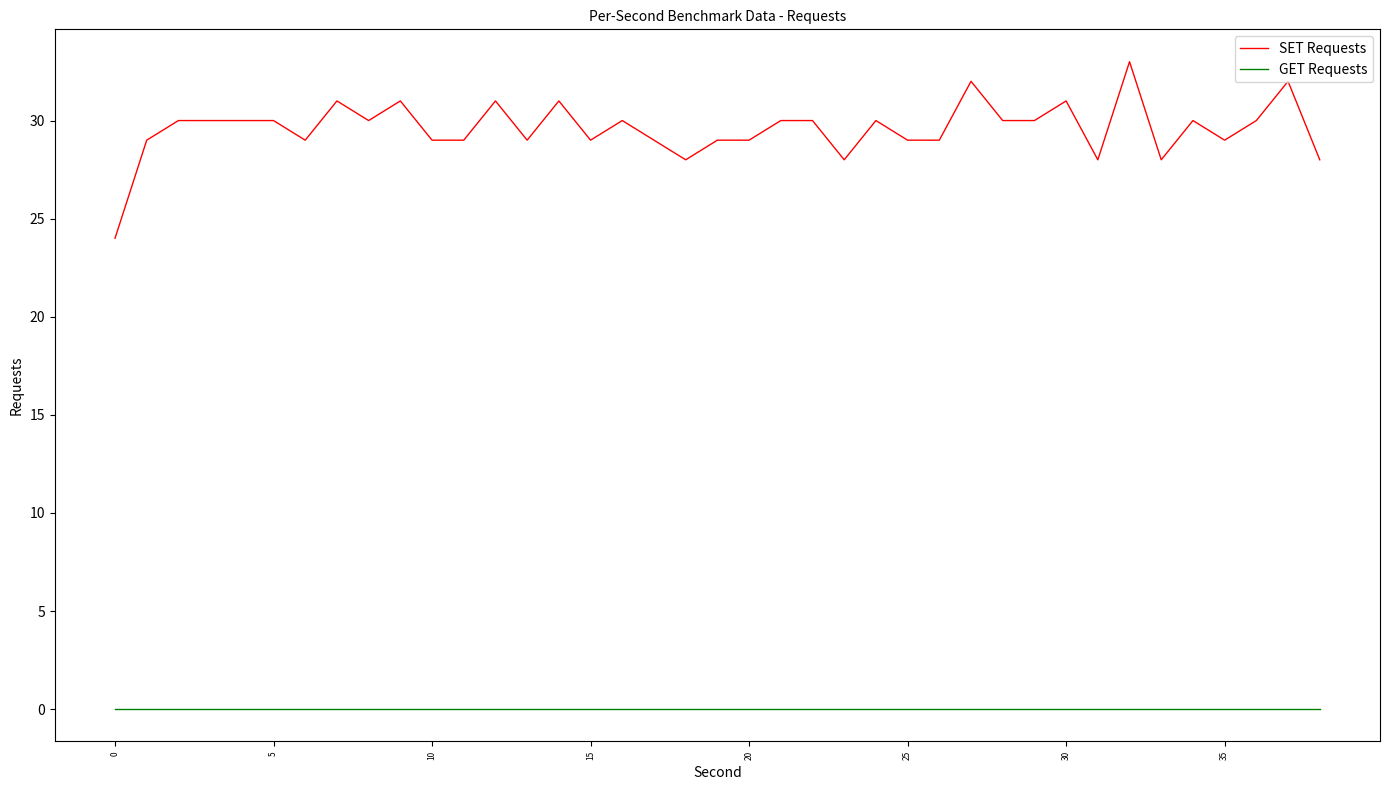

What are all the series names shown in the legend?

SET Requests, GET Requests